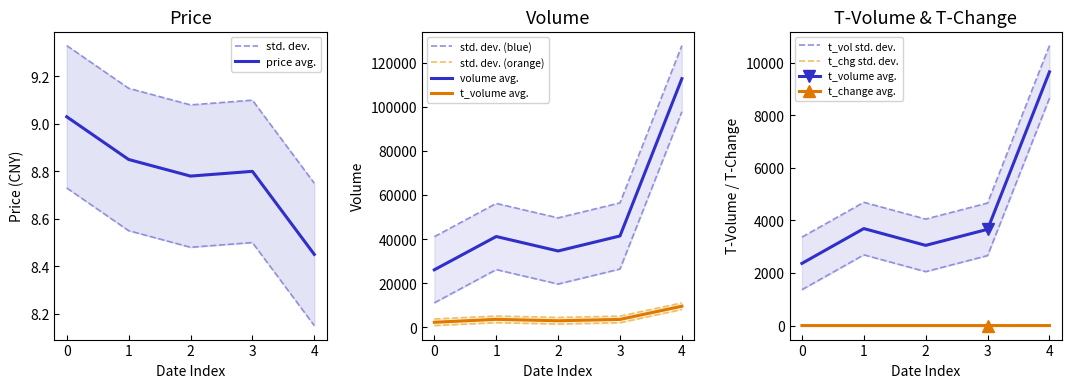

What is the difference between the second highest and second lowest values in the price series?

0.1